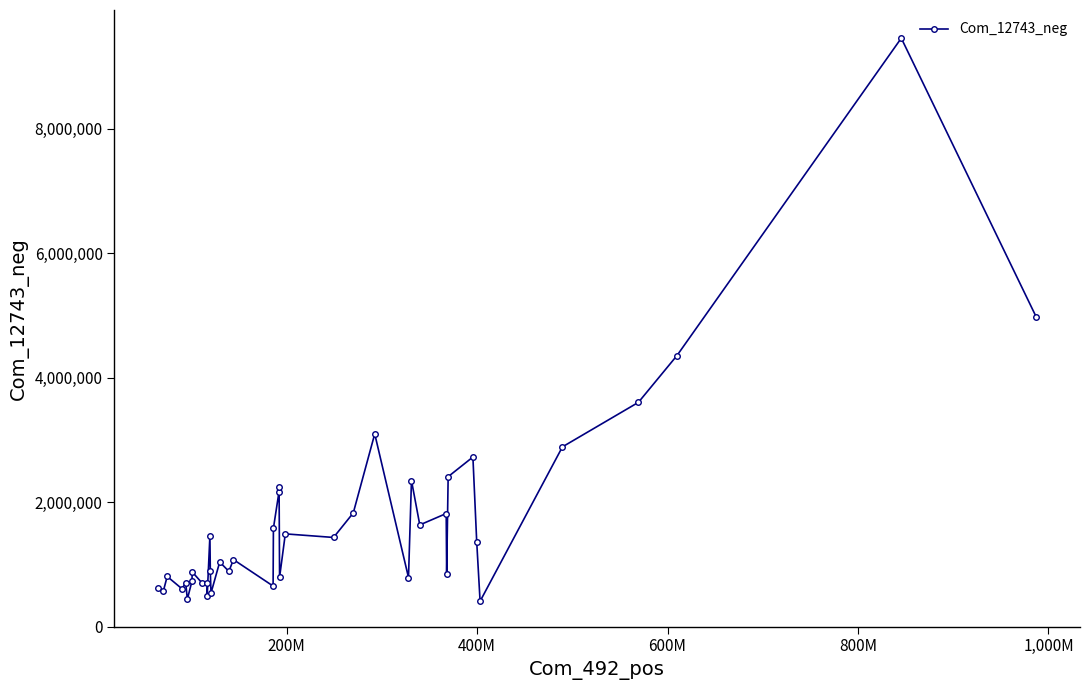

What is the sum of all values?

68023215.1